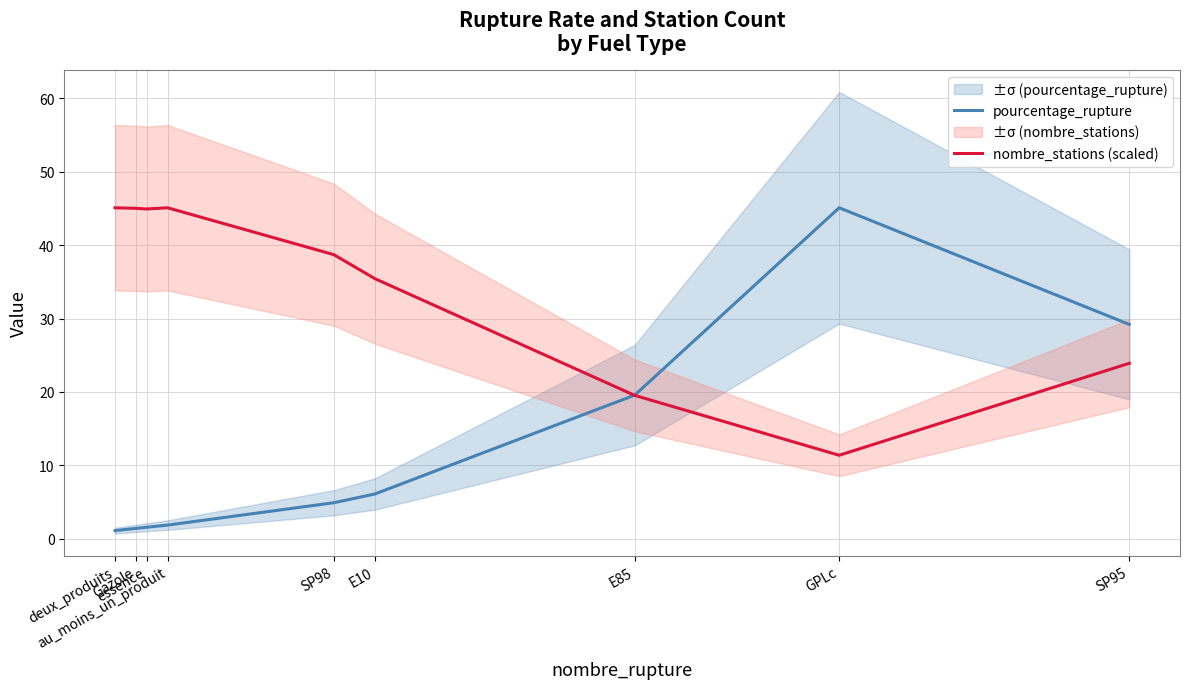

Which series has the largest total across all categories?

nombre_stations (scaled)